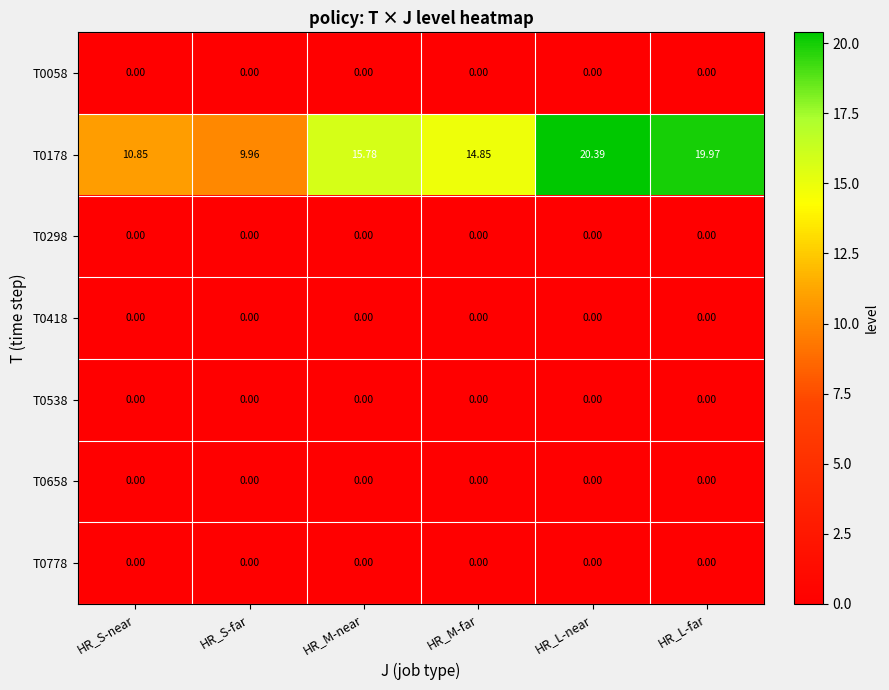

Which label corresponds to the largest value in the chart?

HR_L-near